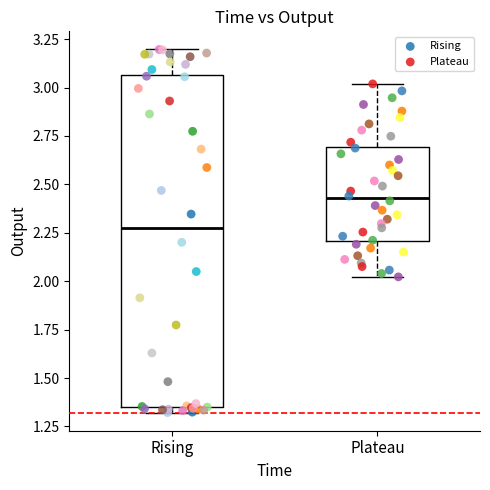

What are all the series names shown in the legend?

Rising, Plateau